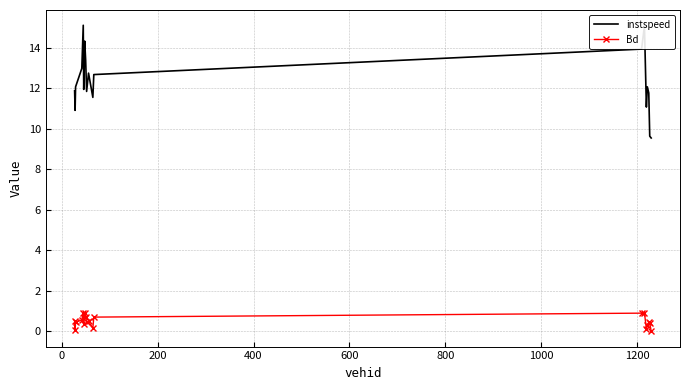

Which series has the largest total across all categories?

instspeed